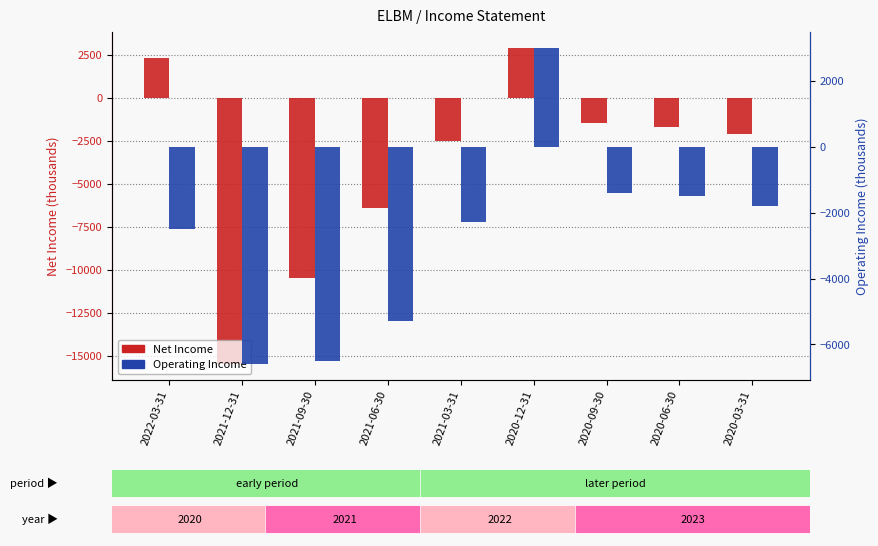

Reading right to left, transcribe all the data shown in this chart.

Net Income: -2100	-1700	-1500	2900	-2500	-6400	-10500	-15500	2300
Operating Income: -1800	-1500	-1400	3000	-2300	-5300	-6500	-6600	-2500